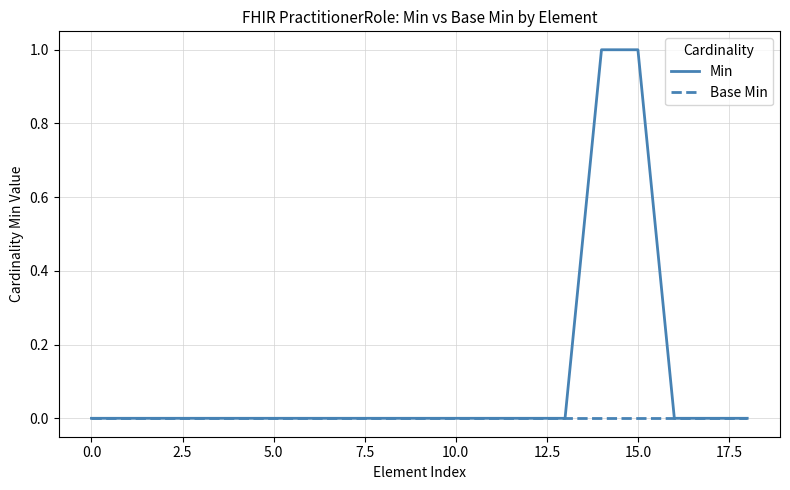

Which series has the largest total across all categories?

Min